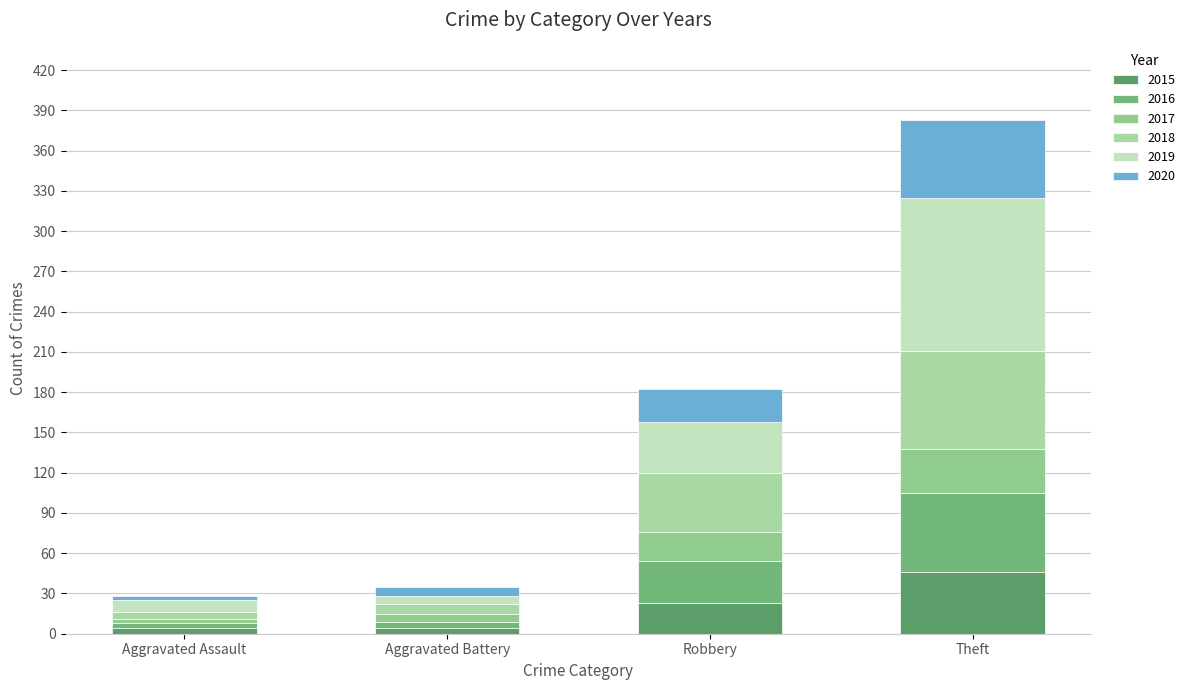

What are all the series names shown in the legend?

2015, 2016, 2017, 2018, 2019, 2020